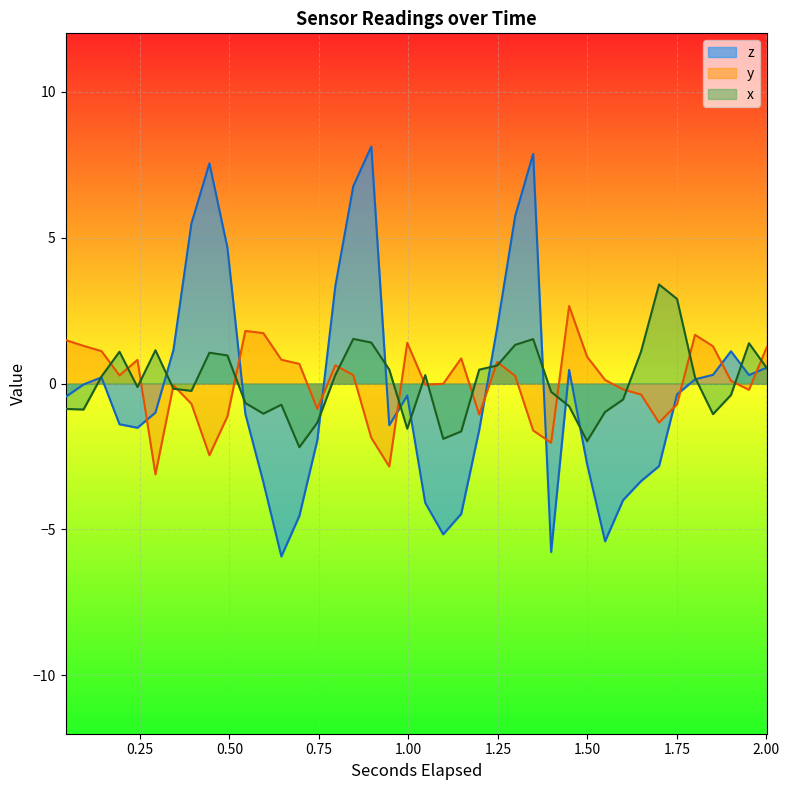

What is the minimum value shown in the chart?

-5.9